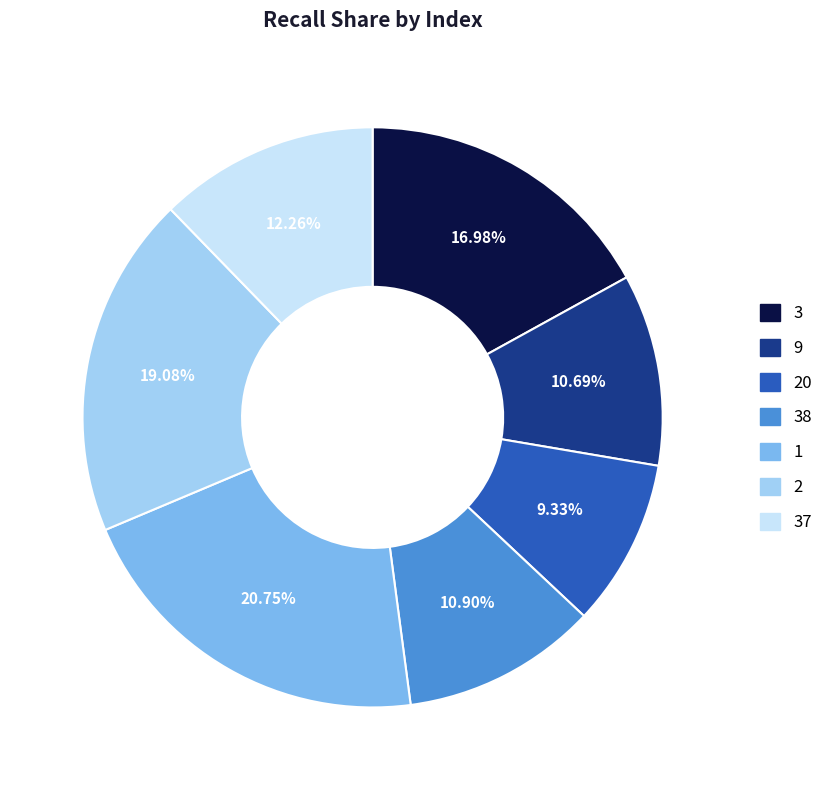

How many segments does this pie chart have?

7